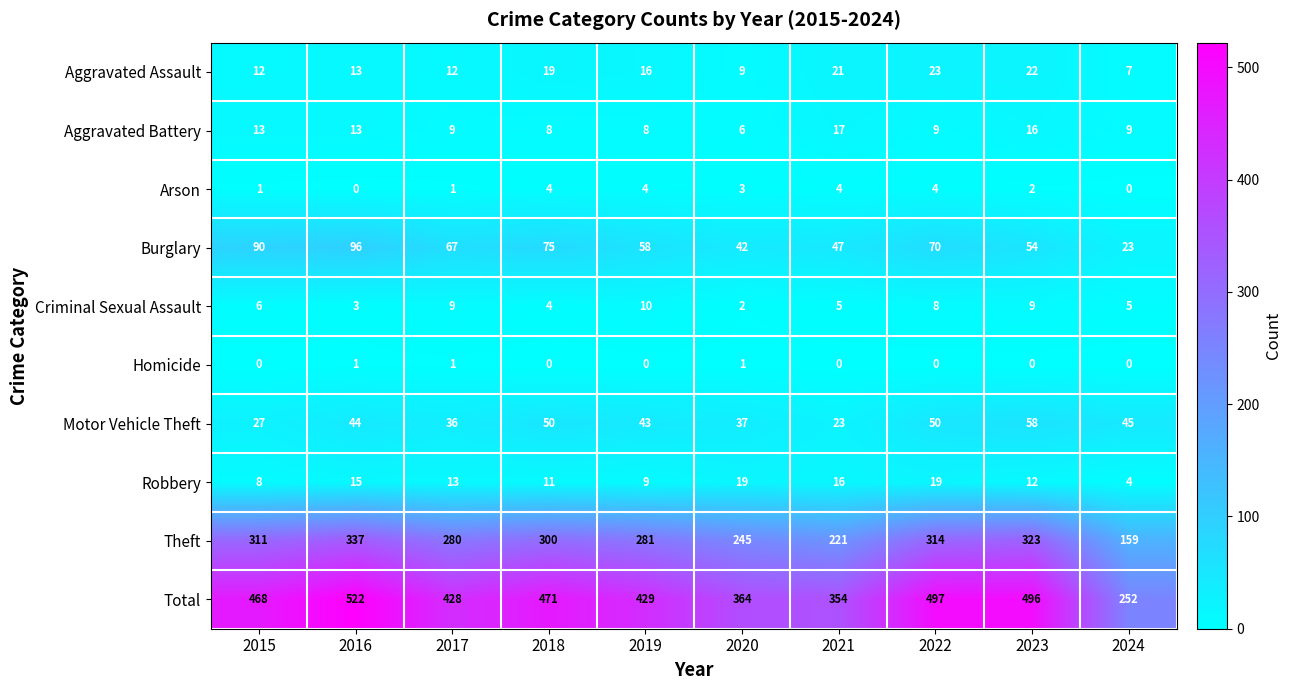

At which category does the chart reach its peak across all series?

2016